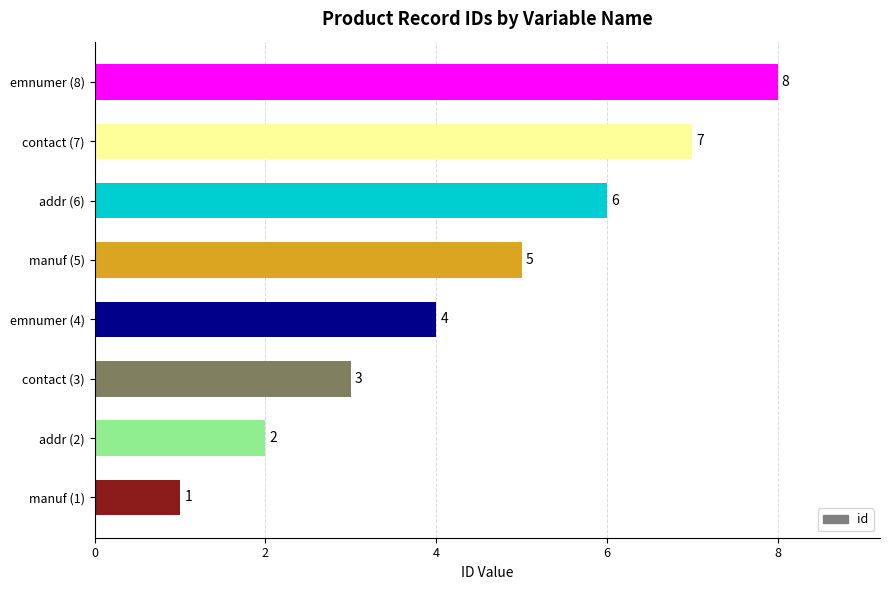

The chart shows a value of 2 at addr (2). True or false?

True